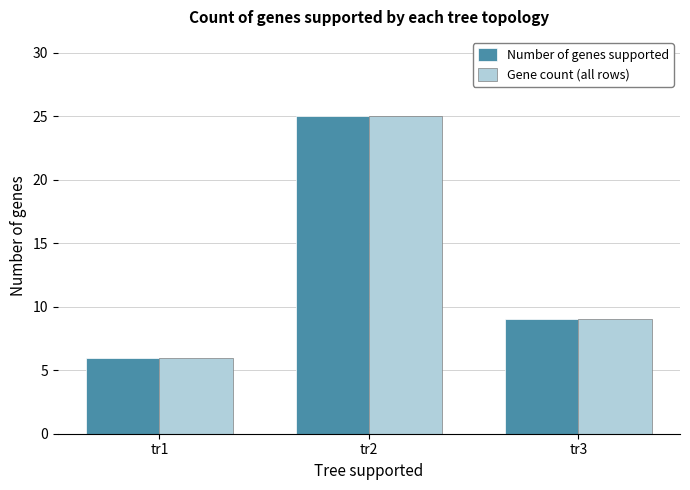

List the labels in order of Gene count (all rows) value, smallest first.

tr1, tr3, tr2